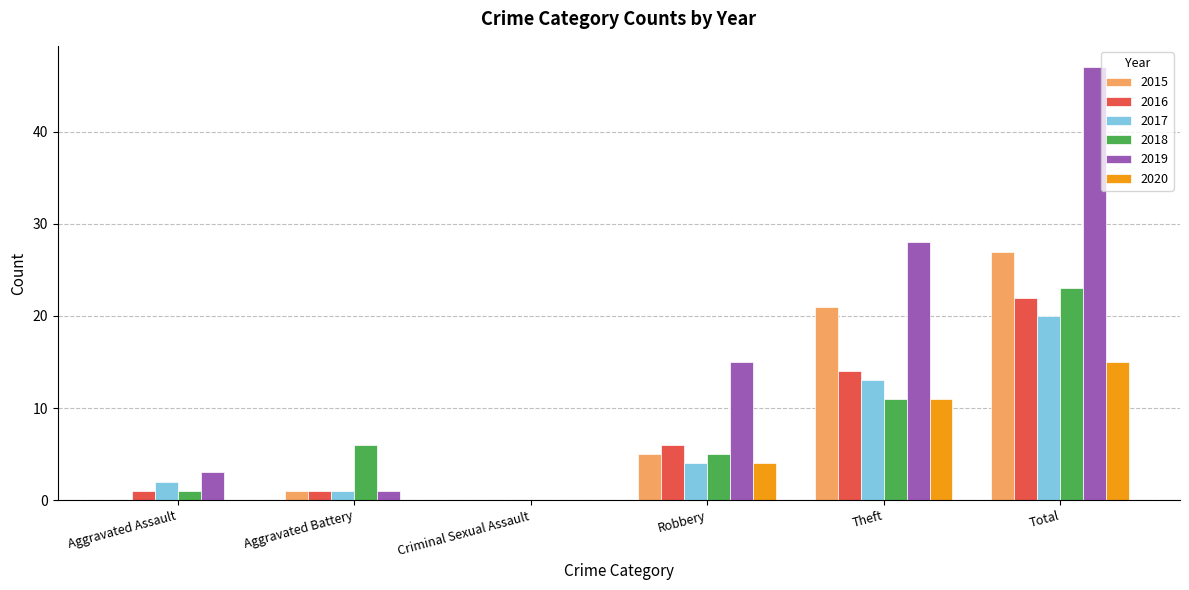

How many groups of bars are there?

6